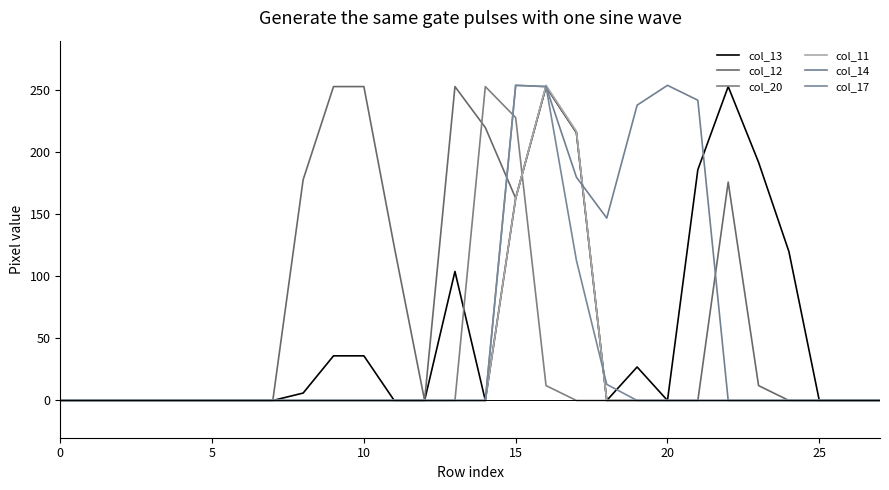

How many lines are shown in the chart?

6